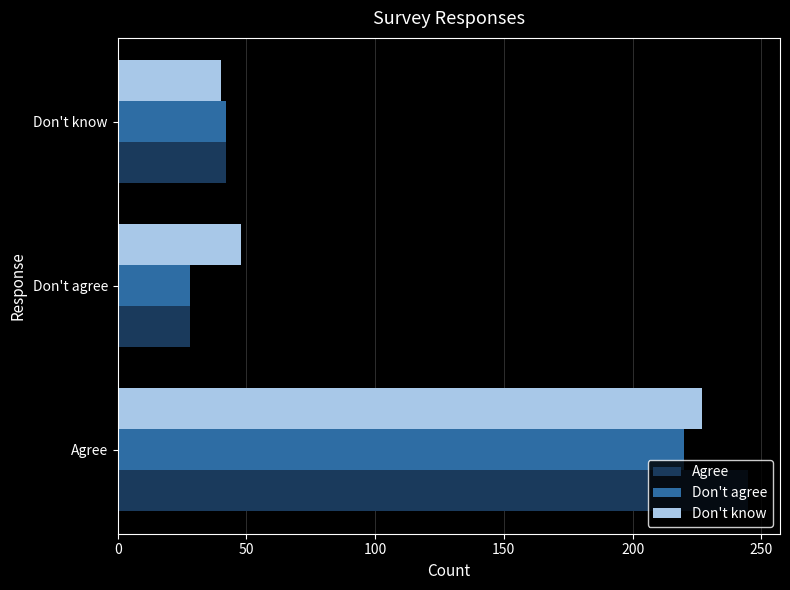

Is the value of Agree at Don't know greater than the value of Don't know at Agree?

No